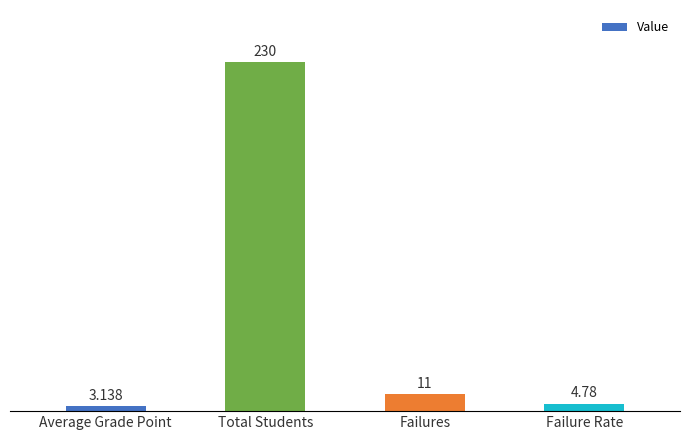

What is the change in value from Total Students to Failures?

-219.0